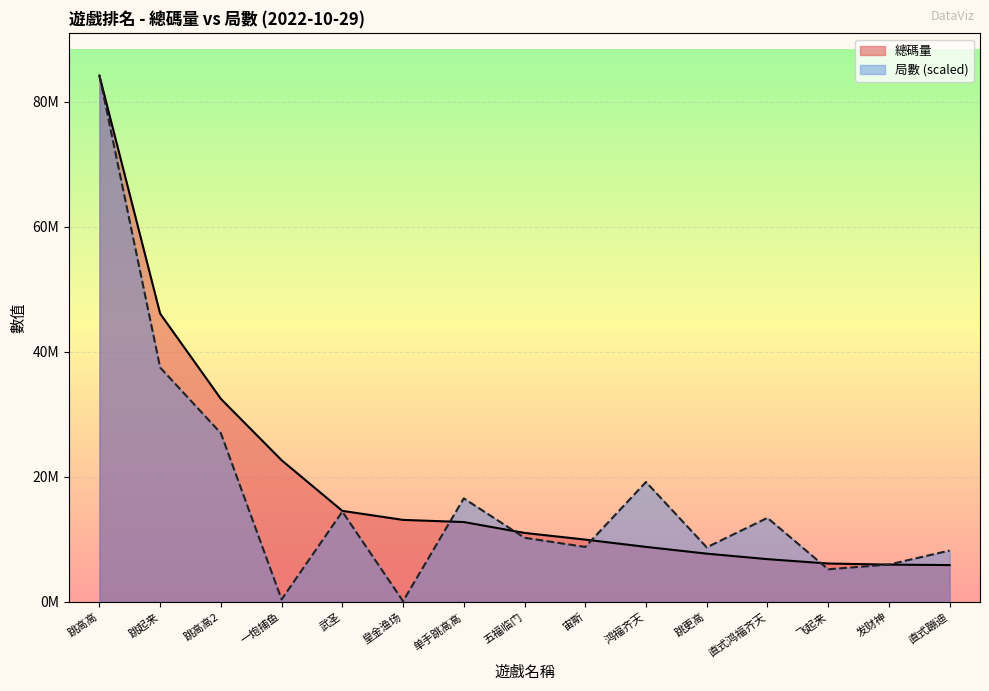

What is the minimum value for 局數?

107742.9